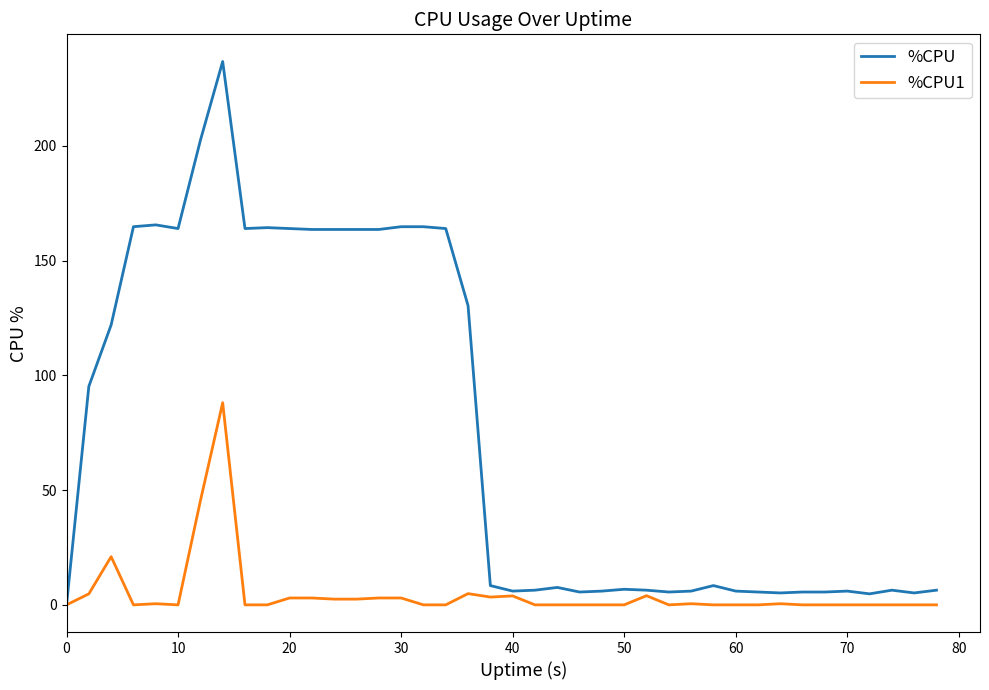

Which series has the largest total across all categories?

%CPU